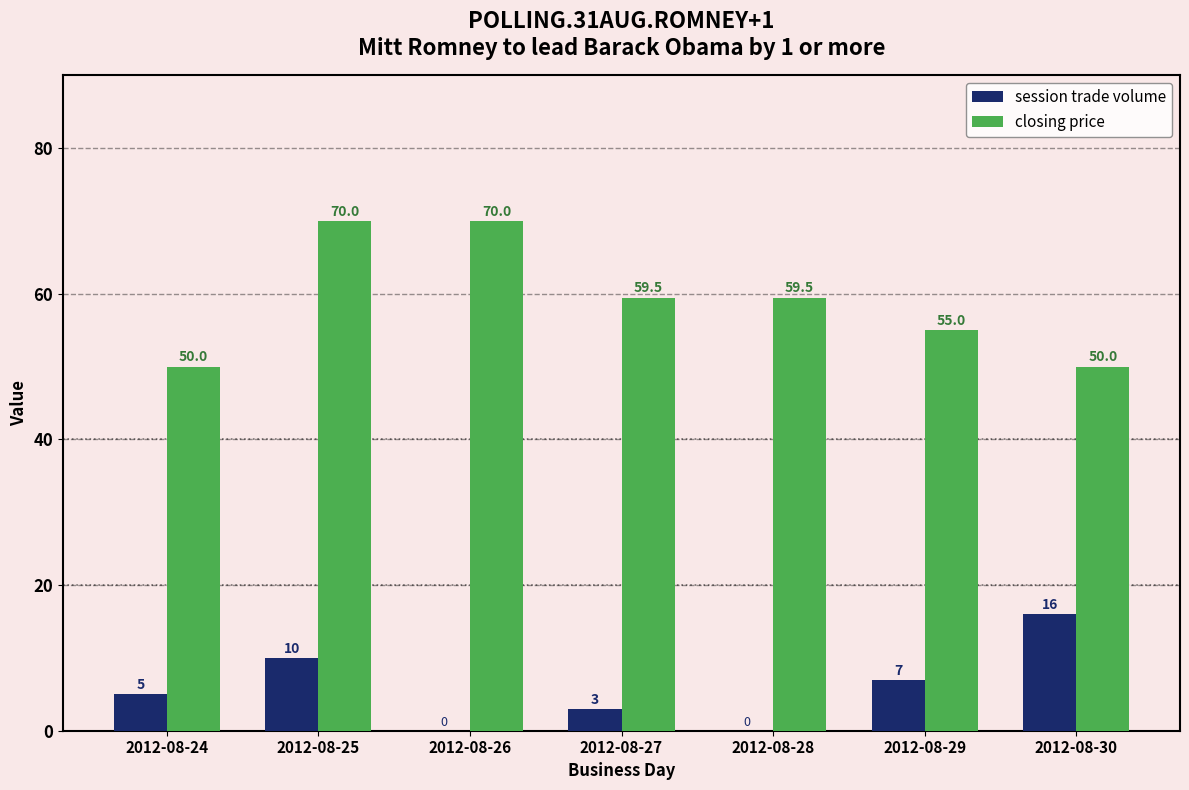

True or false: session trade volume has a value of 8.1 at 2012-08-24.

False